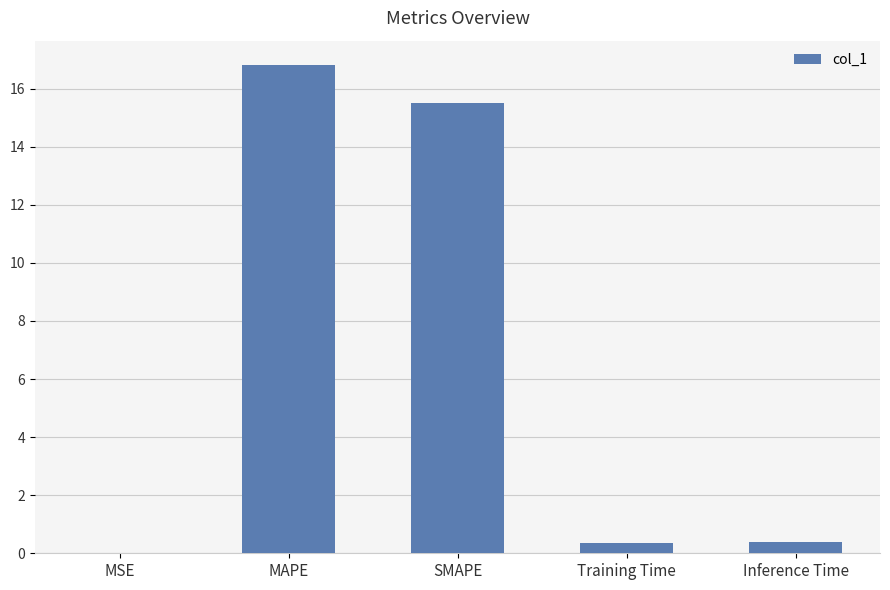

What is the greatest value displayed?

16.8